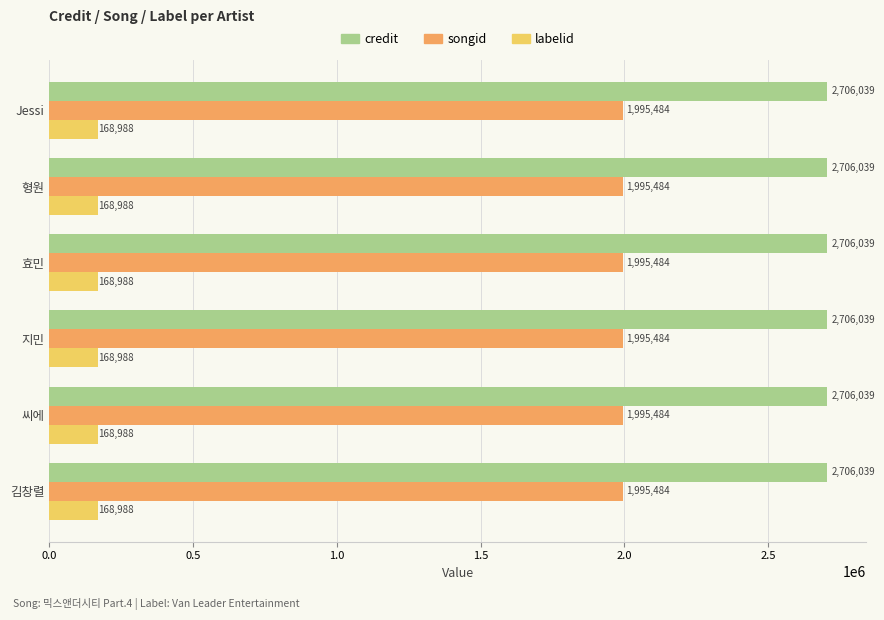

What is the sum of all songid values?

11972904